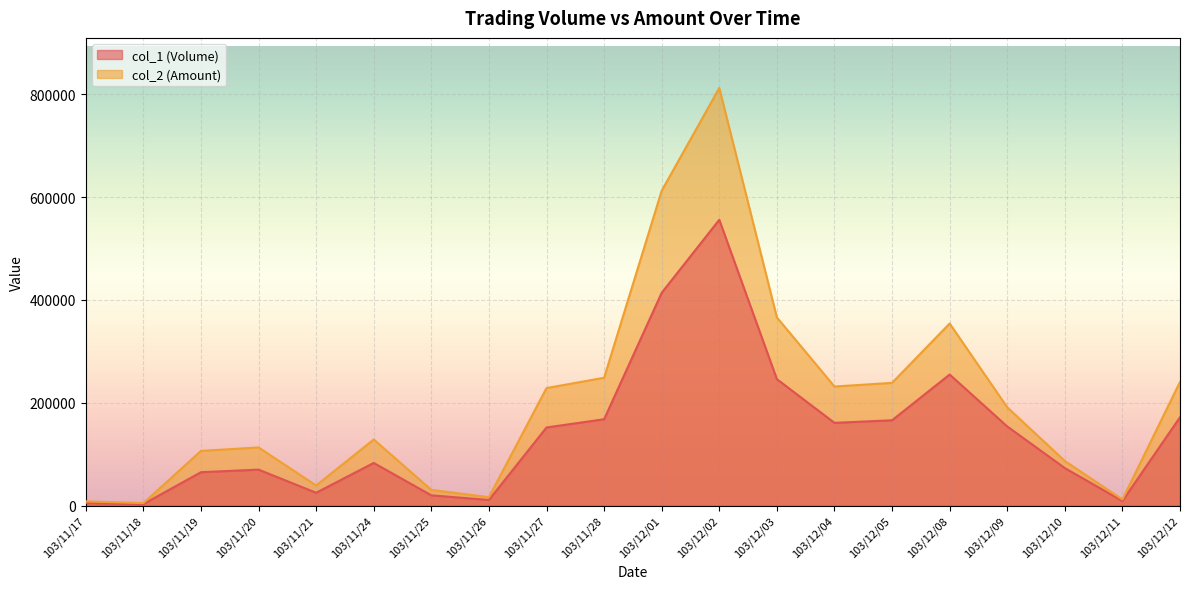

True or false: col_1 (Volume) and col_2 (Amount) cross at least once.

False